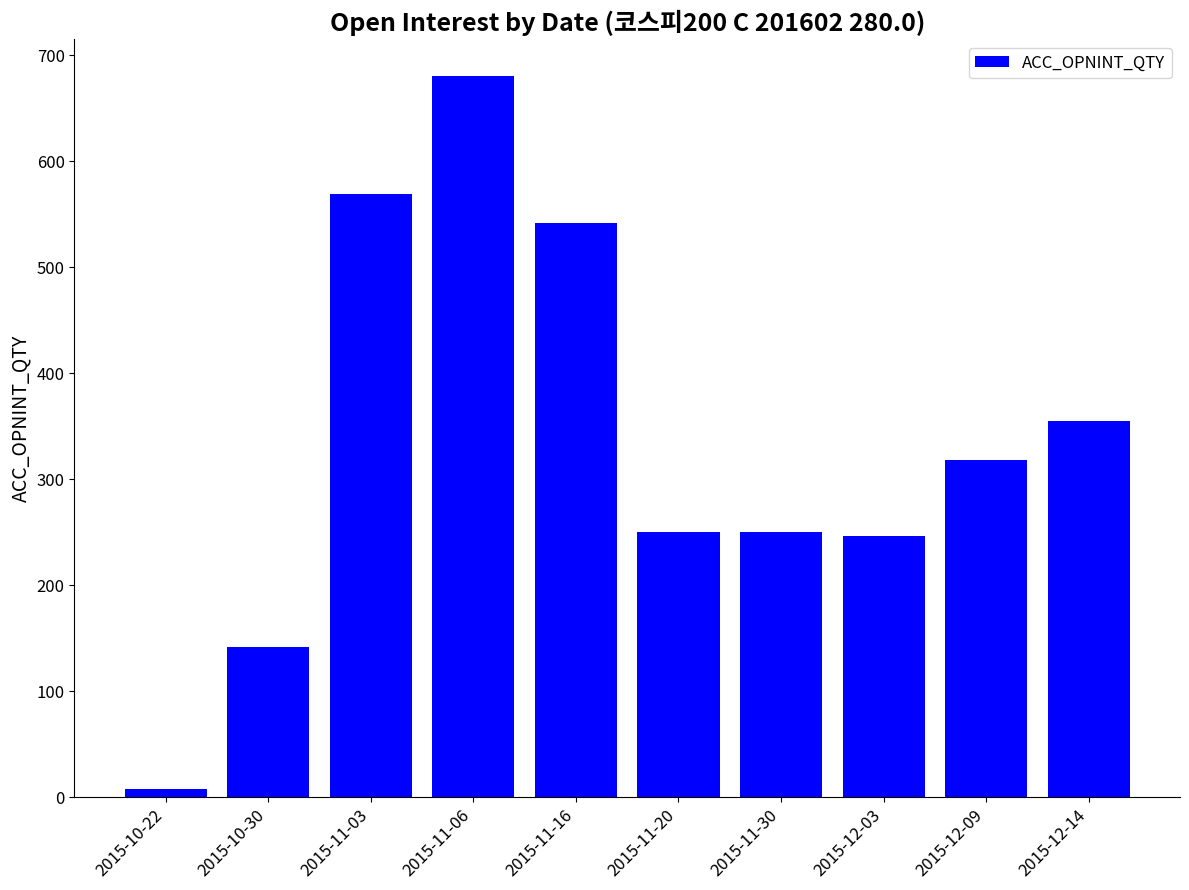

What is the value of the 2nd bar from the left?

142